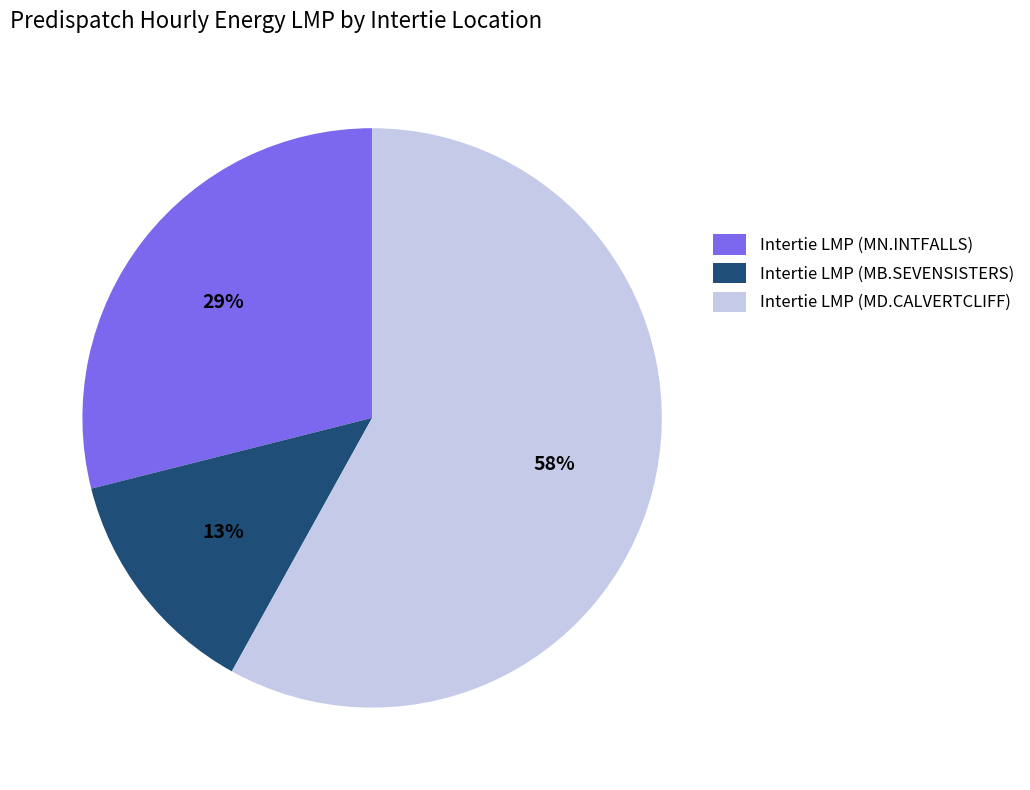

To the nearest percent, what portion does Intertie LMP (MD.CALVERTCLIFF) represent?

58%